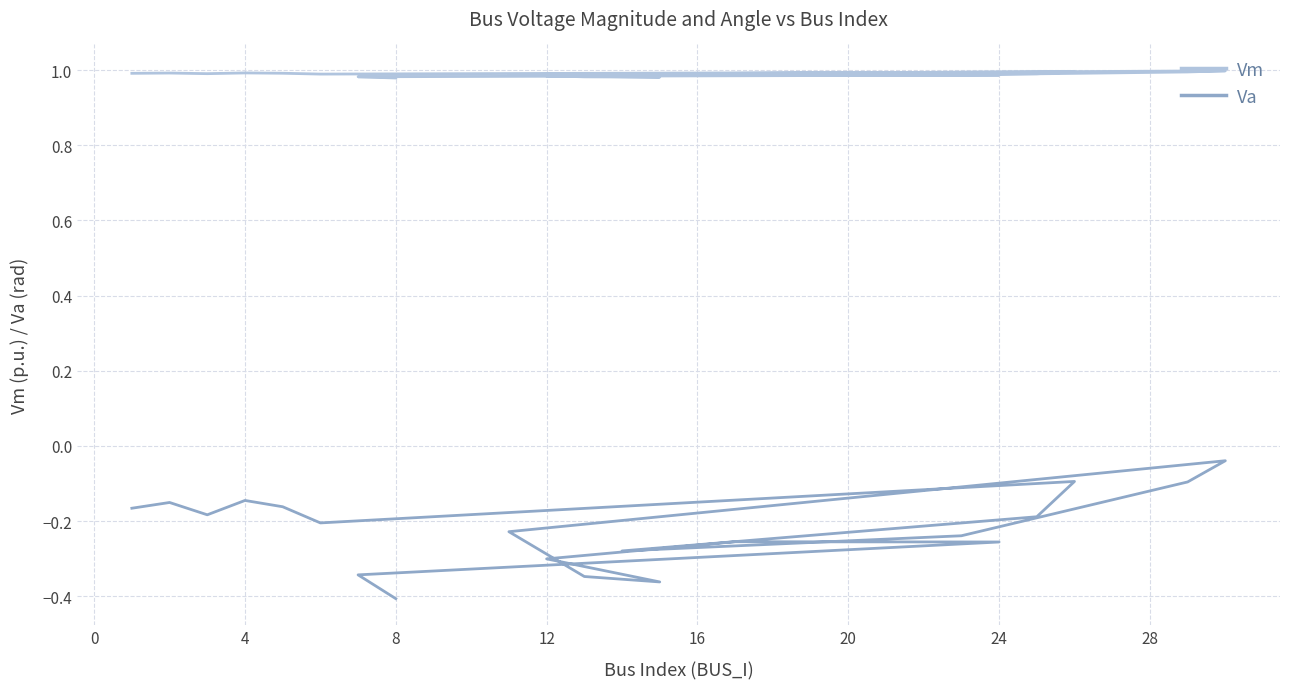

List the series in order of their overall mean, highest first.

Vm, Va